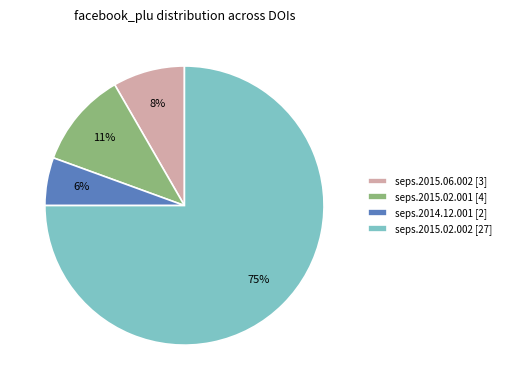

The seps.2015.02.001 [4] slice represents 20% of the pie. True or false?

False